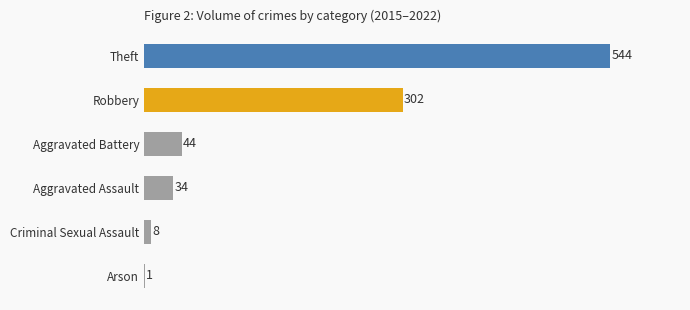

What is the sum of all values?

933